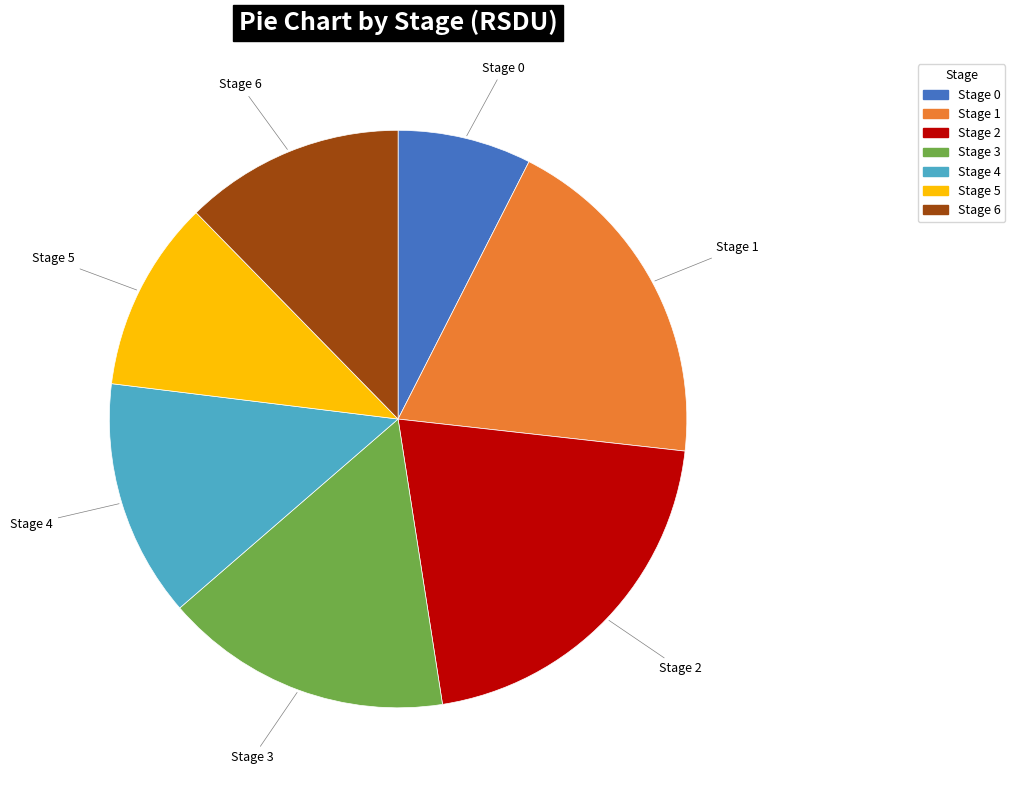

Which has a higher value, Stage 2 or Stage 1?

Stage 2